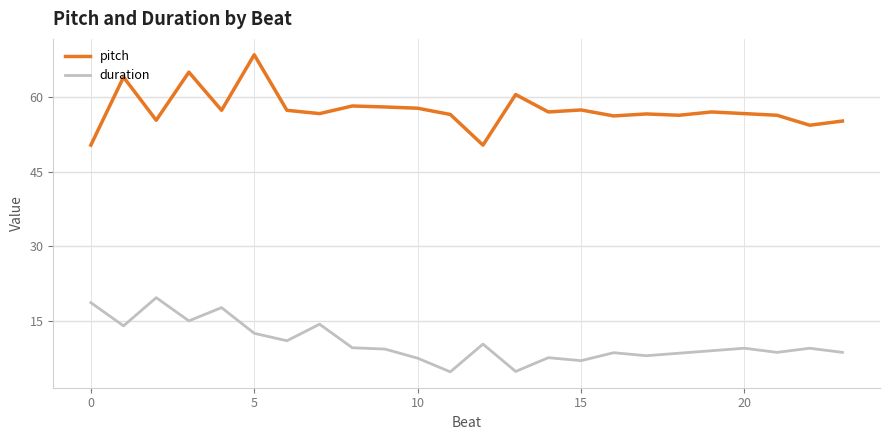

List the series in order of their overall mean, lowest first.

duration, pitch